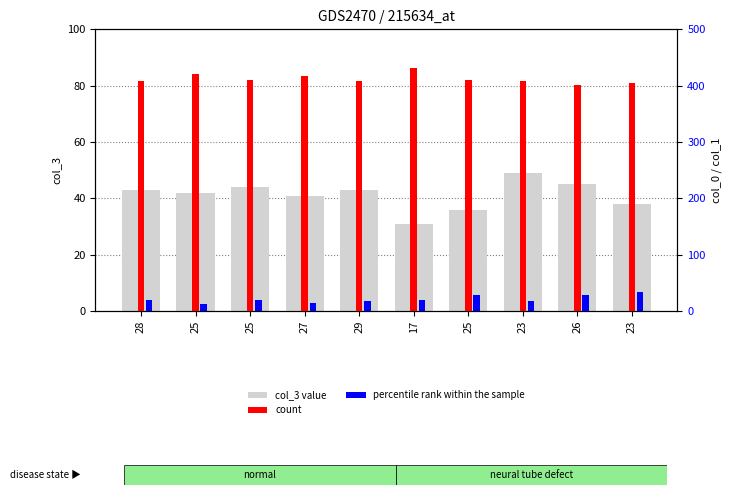

What is the approximate value of col_1 at 27?

15